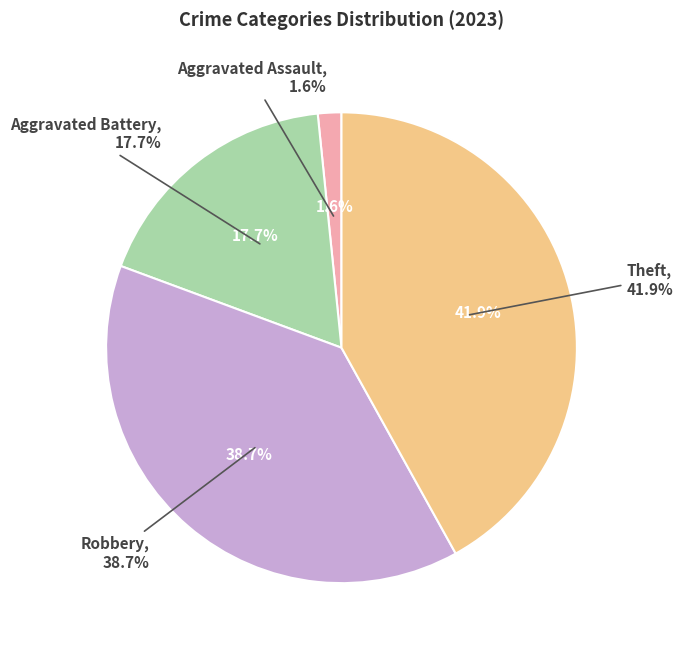

Does any single category account for the majority?

No